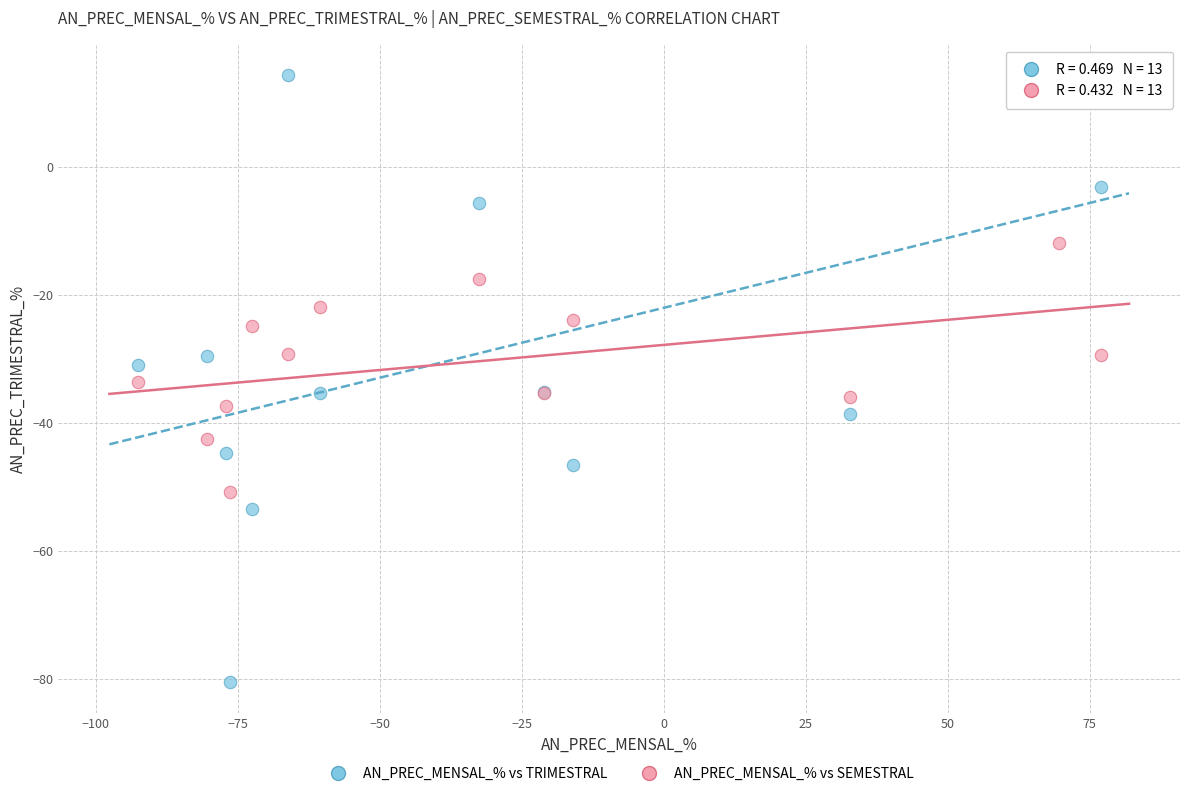

What is the X range (max minus min) for the scatter plot?

169.5